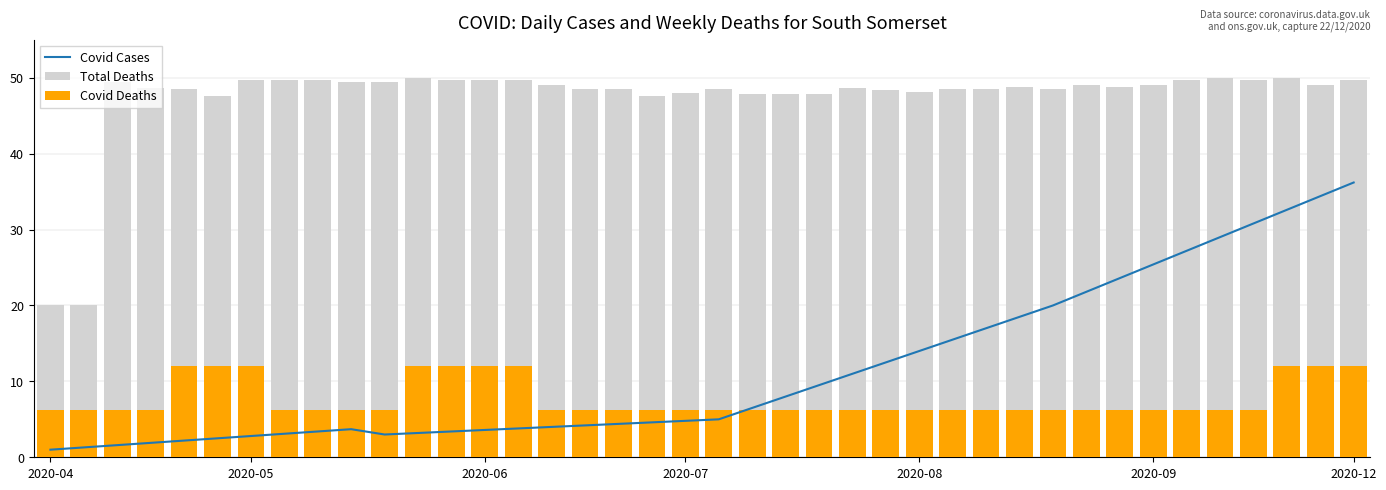

What is the difference between the Covid Deaths values at 39 and 27?

5.8